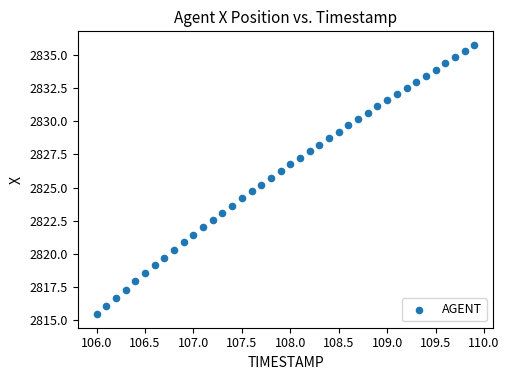

What is the range of Y values (max minus min)?

20.3